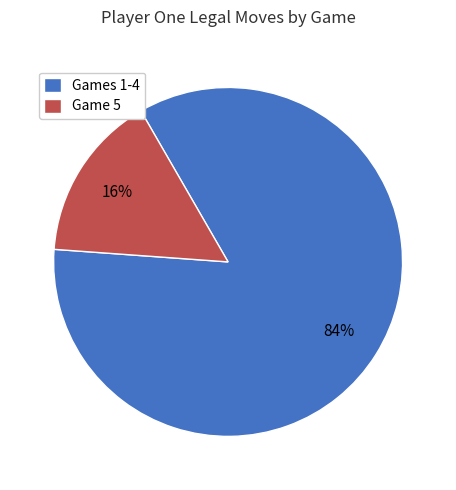

To the nearest percent, what is the average slice percentage?

50%